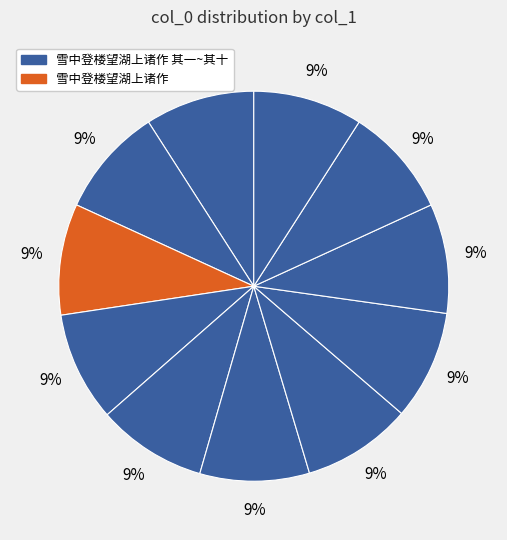

Which category has the biggest portion of the pie?

雪中登楼望湖上诸作